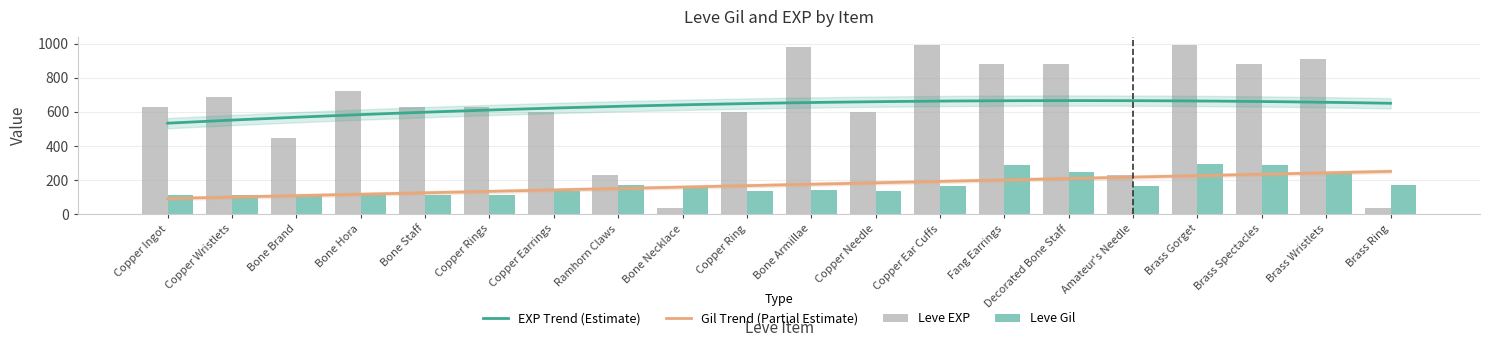

Does the chart contain any negative values?

No